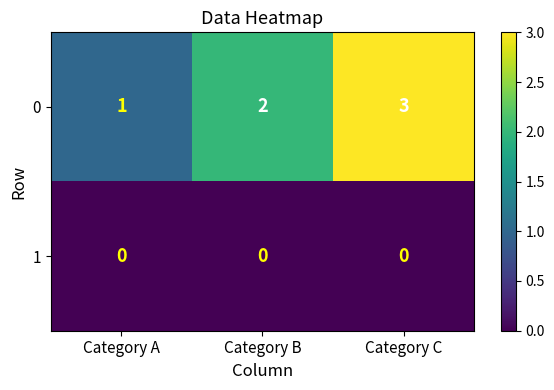

Is the value of 1 at Category C greater than the value of 0 at Category B?

No